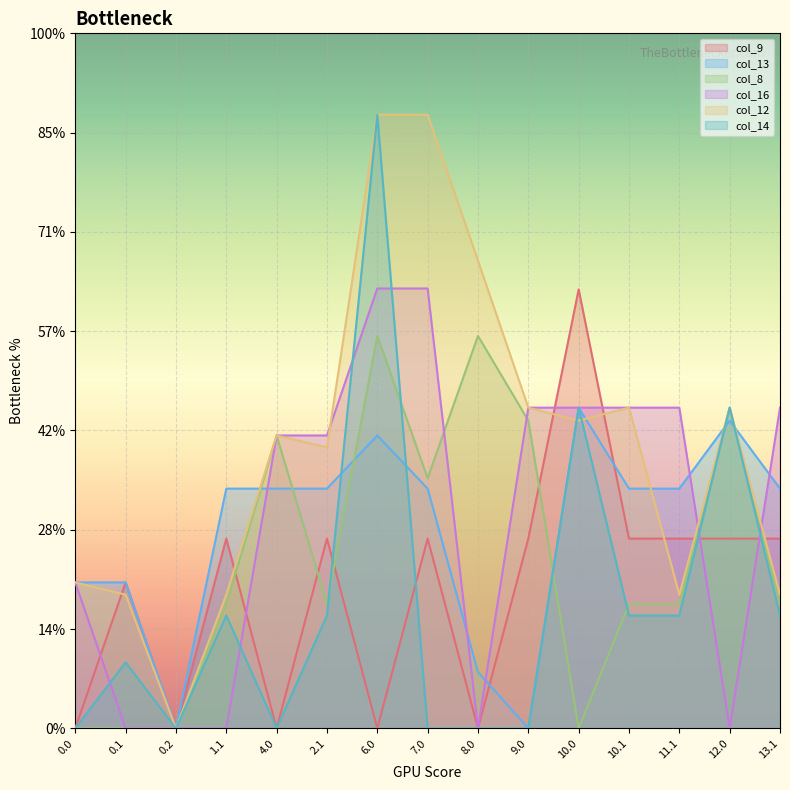

How many positive values does the col_16 series have?

10